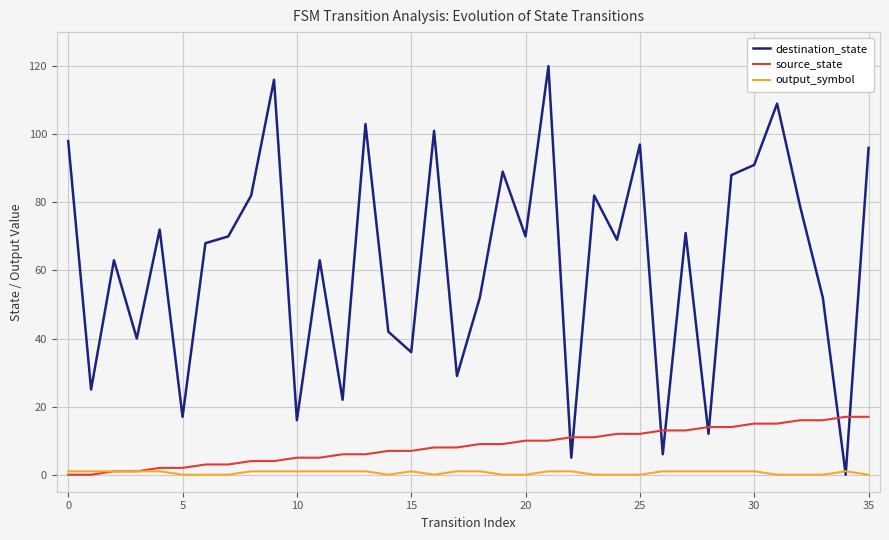

Does the chart display data point markers on the line(s)?

No